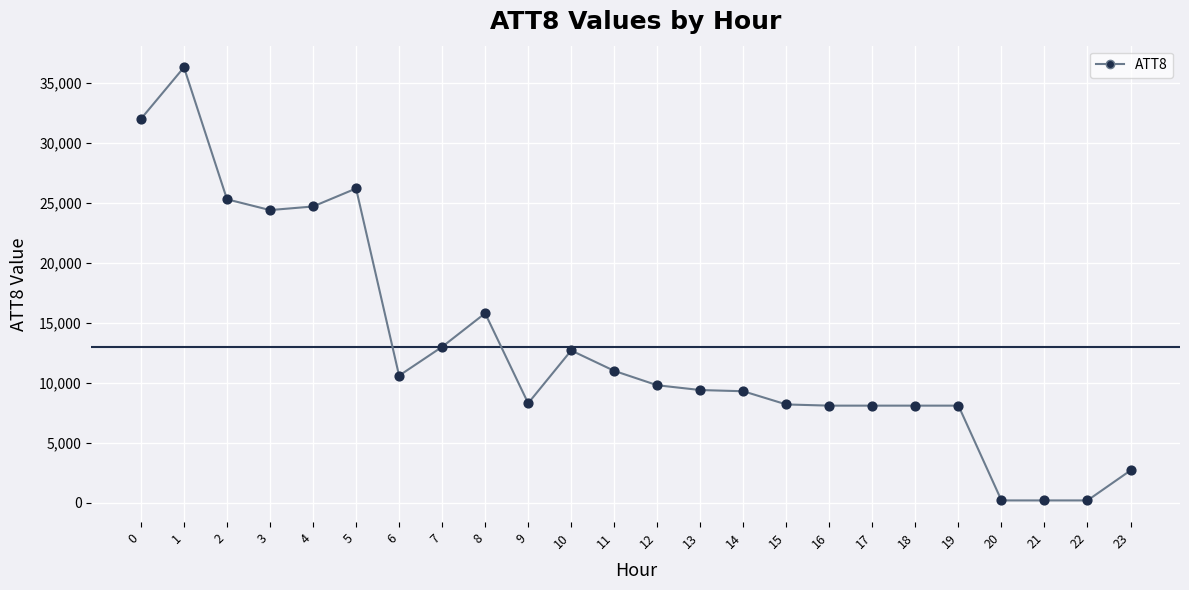

What is the change in value from 11 to 19?

-2900